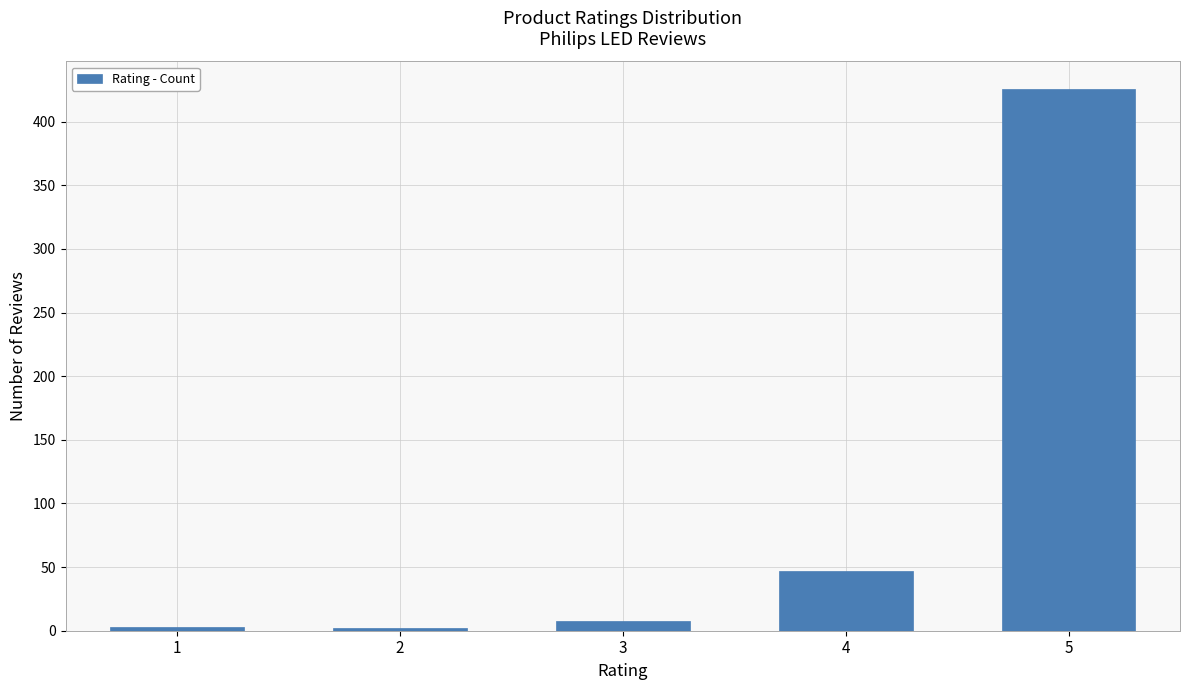

What is the maximum value shown in the chart?

426